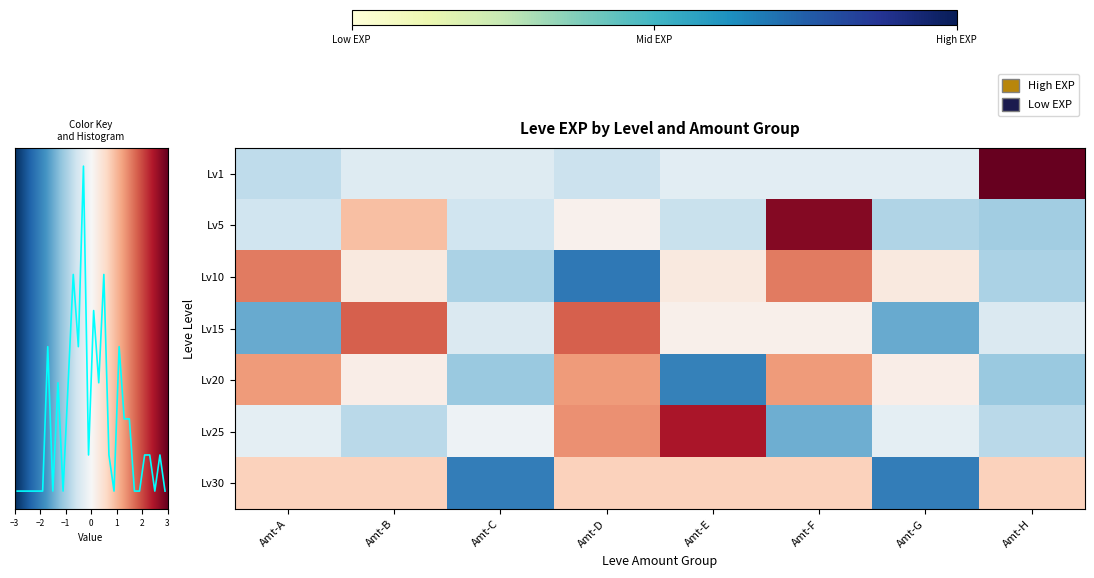

What is the difference between the second highest and second lowest values in the Lv30 series?

2.3